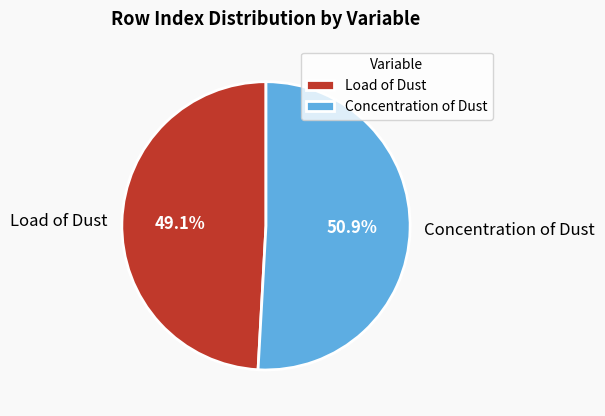

What percentage do Concentration of Dust and Load of Dust together represent?

100.0%